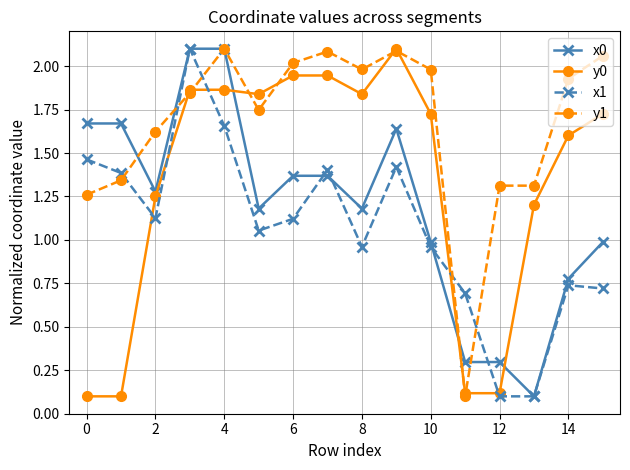

Rank the series by their average value, from lowest to highest.

x1, x0, y0, y1